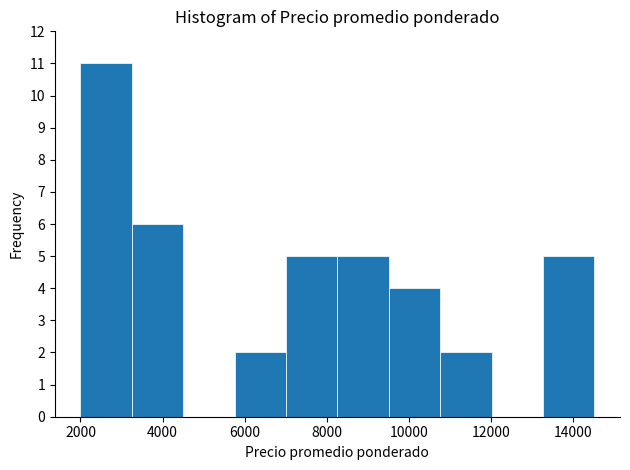

How tall is the bar that spans 9600 to 10800 on the x-axis? Neither the bar edges nor the heights are printed on the chart, so give them approximately, as read against the axes.

4